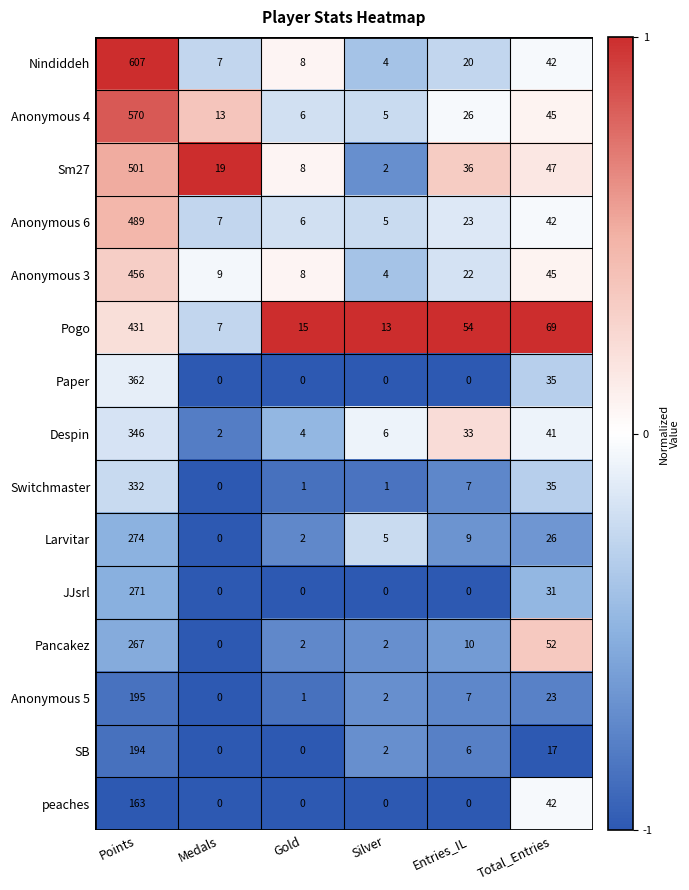

What is the difference between the second highest and second lowest values in the Nindiddeh series?

35